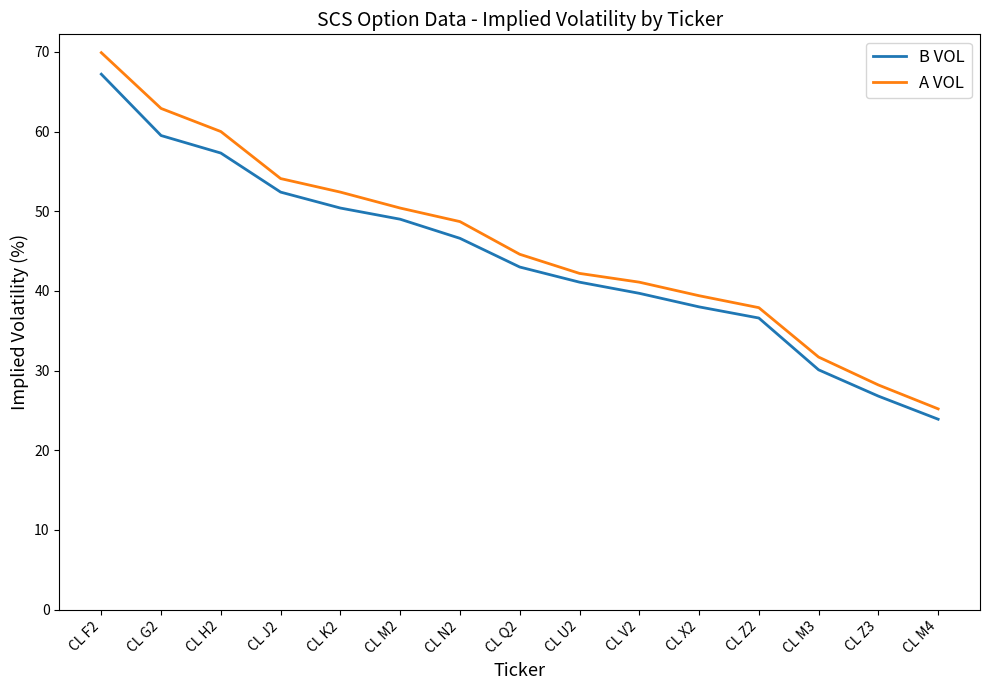

Reading right to left, what are all the values shown in this chart?

B VOL: 23.9	26.8	30.1	36.6	38.0	39.7	41.1	43.0	46.6	49.0	50.4	52.4	57.3	59.5	67.2
A VOL: 25.2	28.2	31.7	37.9	39.4	41.1	42.2	44.6	48.7	50.4	52.4	54.1	60.0	62.9	69.9